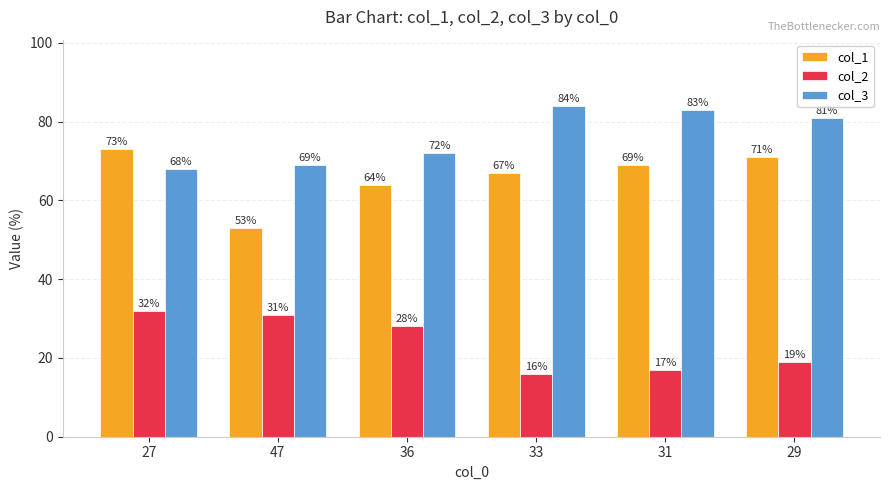

The col_3 series shows 141 at 31. True or false?

False